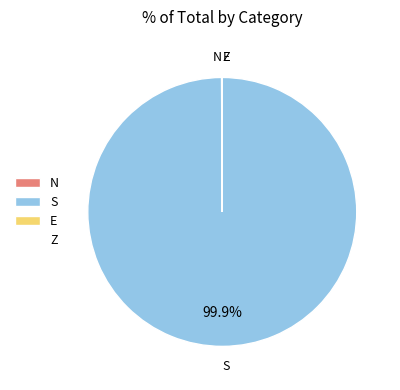

Does any single category account for the majority?

Yes